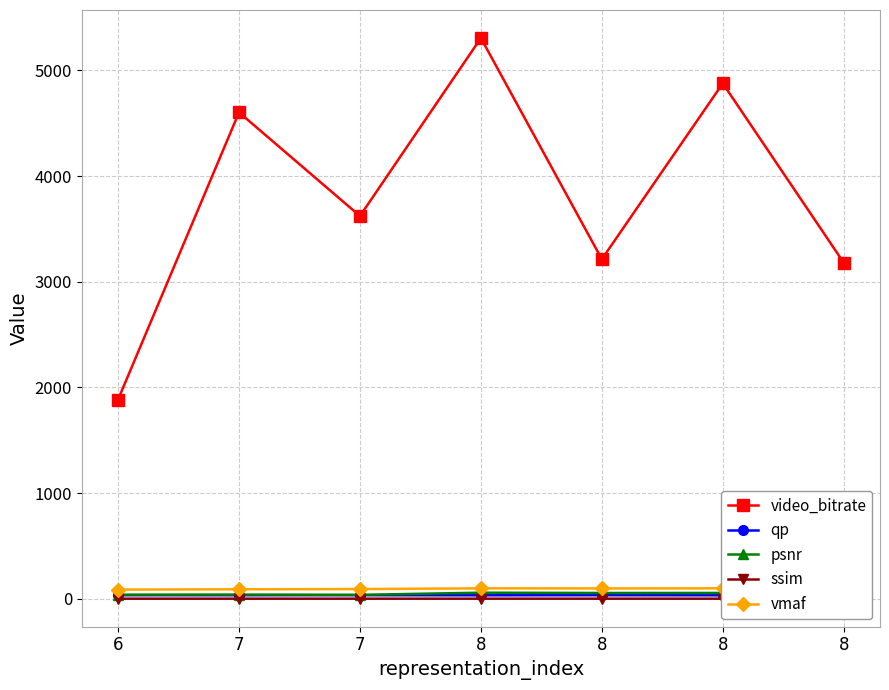

True or false: psnr has more than 2 points higher than both neighbors.

False